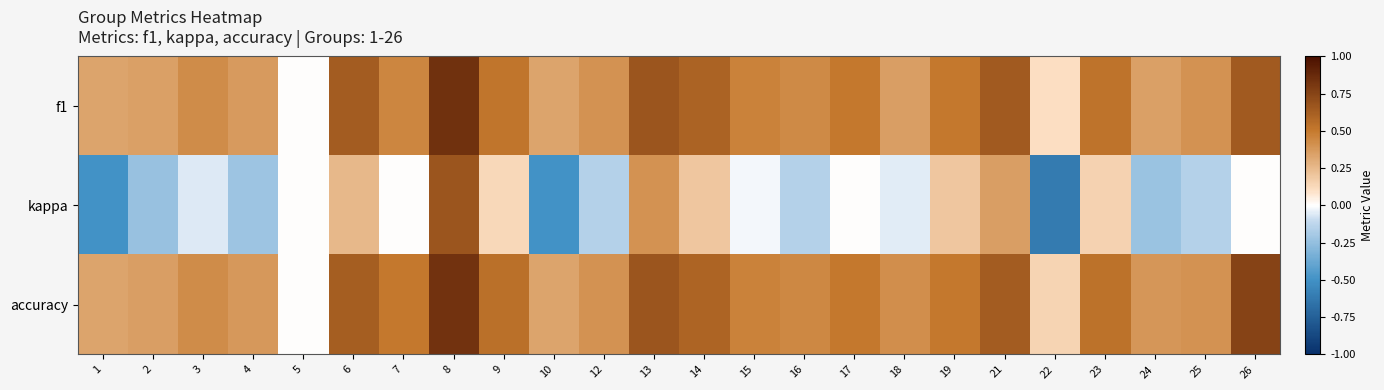

Reading left to right, what are all the values shown in this chart?

f1: 1=0.3	2=0.3	3=0.4	4=0.4	5=0.0	6=0.6	7=0.5	8=0.8	9=0.5	10=0.3	12=0.4	13=0.7	14=0.6	15=0.5	16=0.4	17=0.5	18=0.4	19=0.5	21=0.6	22=0.1	23=0.5	24=0.3	25=0.4	26=0.6
kappa: 1=-0.5	2=-0.2	3=-0.1	4=-0.2	5=0.0	6=0.3	7=0.0	8=0.7	9=0.1	10=-0.5	12=-0.2	13=0.4	14=0.2	15=-0.0	16=-0.2	17=0.0	18=-0.1	19=0.2	21=0.4	22=-0.6	23=0.2	24=-0.2	25=-0.2	26=0.0
accuracy: 1=0.3	2=0.4	3=0.4	4=0.4	5=0.0	6=0.6	7=0.5	8=0.8	9=0.5	10=0.3	12=0.4	13=0.7	14=0.6	15=0.5	16=0.4	17=0.5	18=0.4	19=0.5	21=0.6	22=0.1	23=0.5	24=0.4	25=0.4	26=0.8